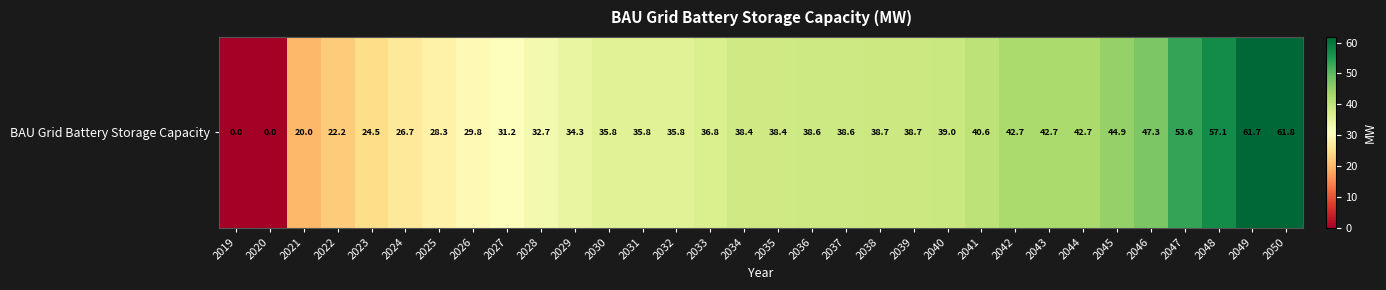

What is the greatest value displayed?

61.8